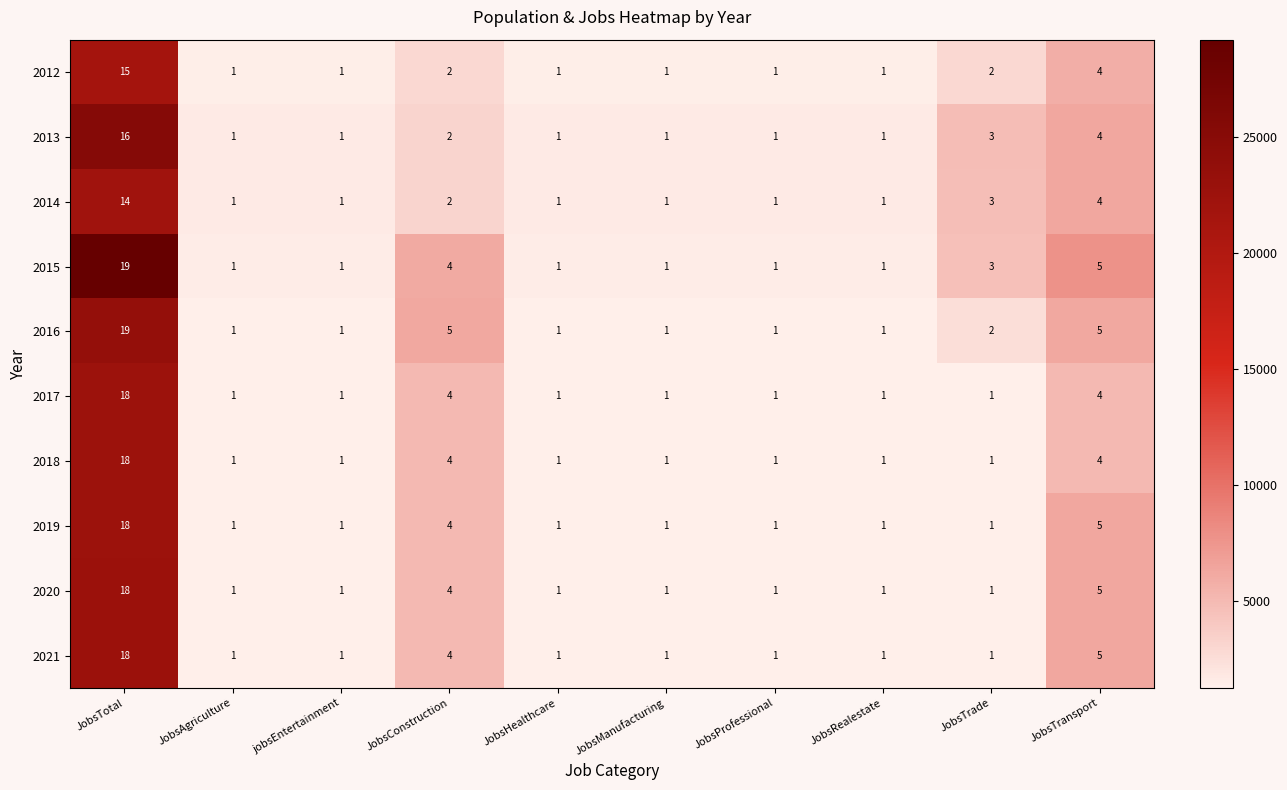

What is the total value across all series at JobsConstruction?

46616